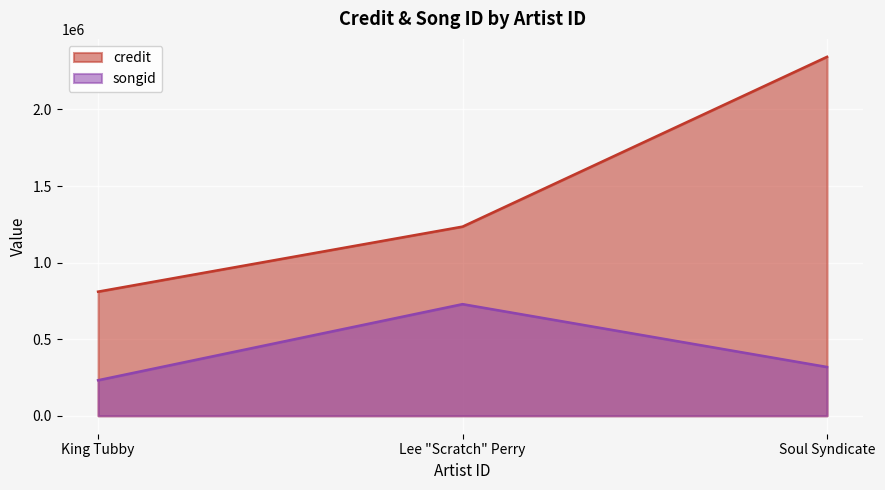

List the series in order of their overall mean, lowest first.

songid, credit